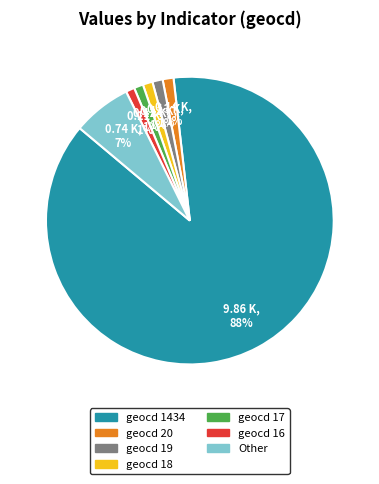

Is there any slice that represents more than half of the pie?

Yes